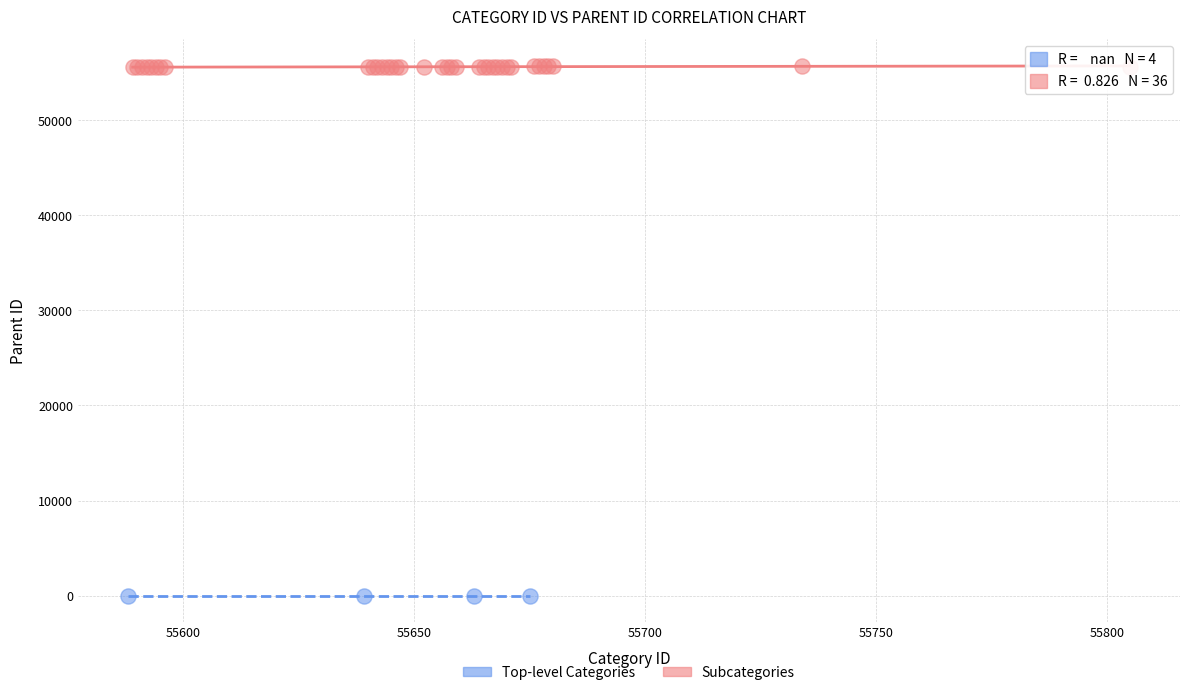

Which series contains the highest Y value?

Subcategories